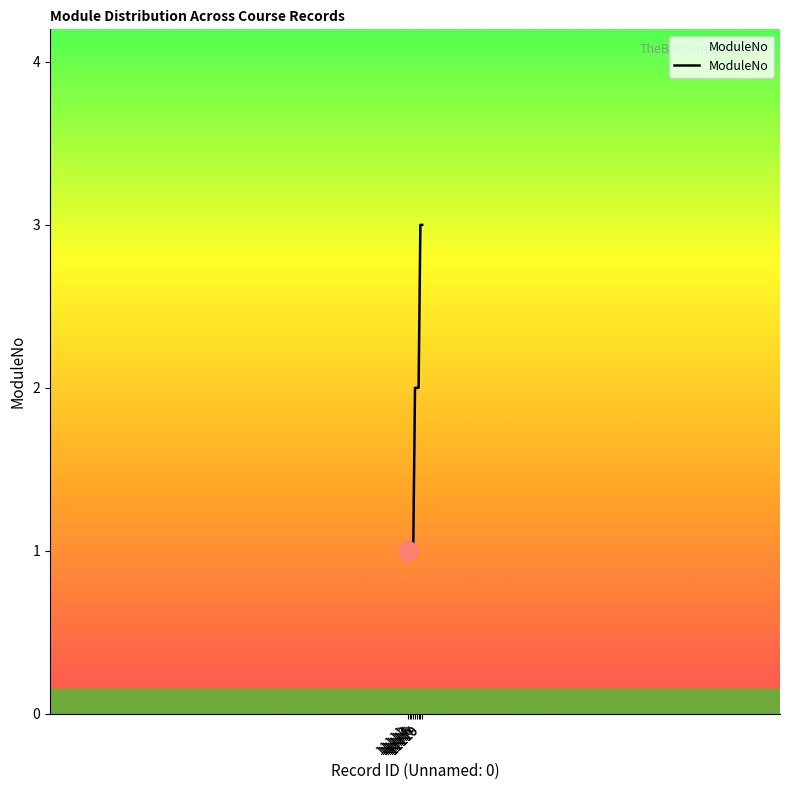

Does the chart have visible grid lines?

No